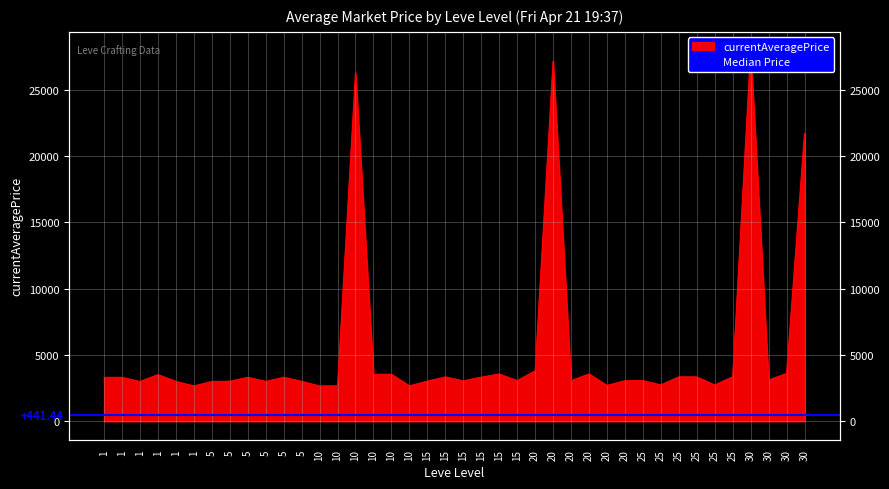

True or false: the data shows 1849 at 5.

False